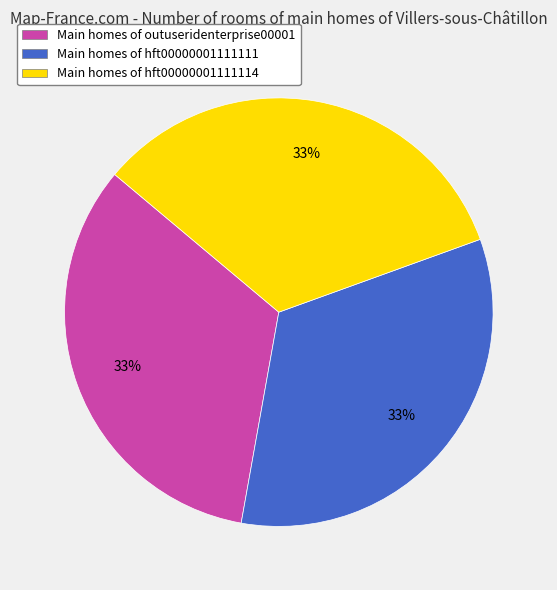

Does any single category account for the majority?

No